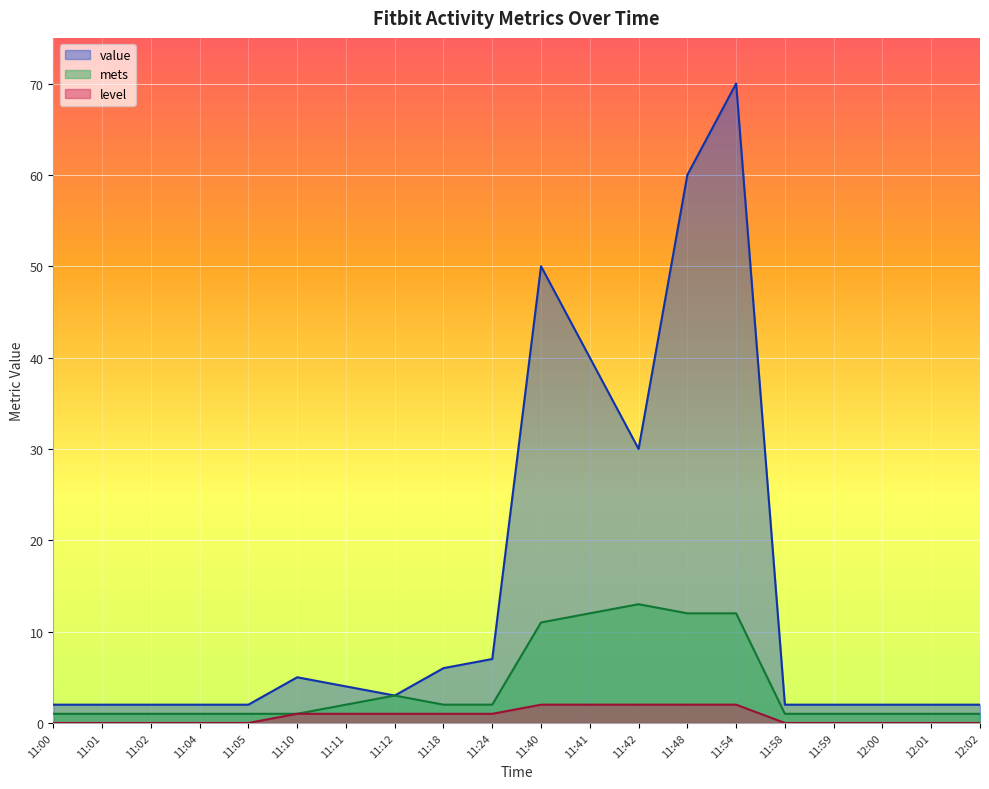

Which series has the widest spread of values?

value